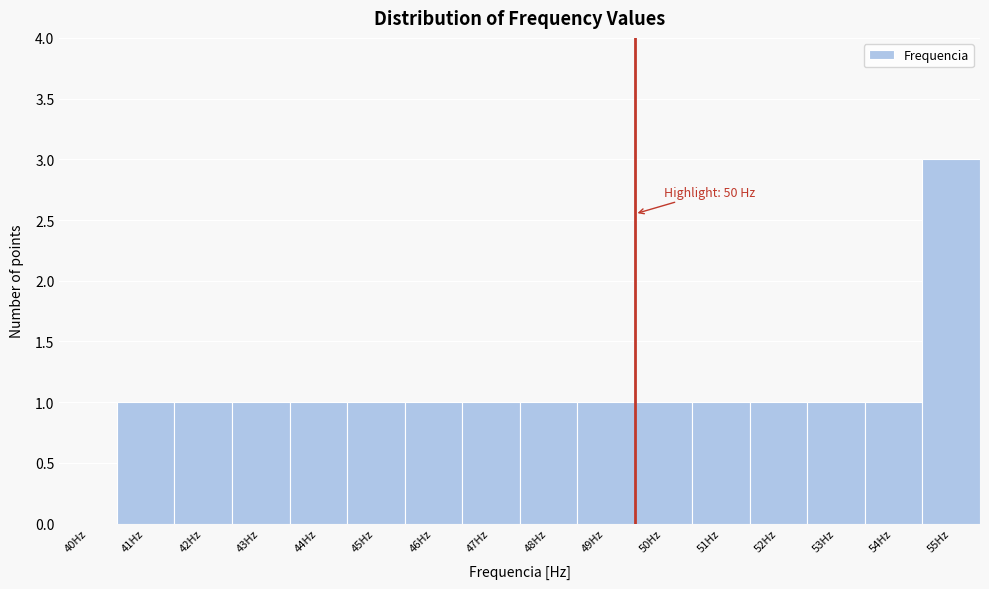

Reading left to right, list all the values displayed in this chart.

40Hz=0	41Hz=1	42Hz=1	43Hz=1	44Hz=1	45Hz=1	46Hz=1	47Hz=1	48Hz=1	49Hz=1	50Hz=1	51Hz=1	52Hz=1	53Hz=1	54Hz=1	55Hz=3